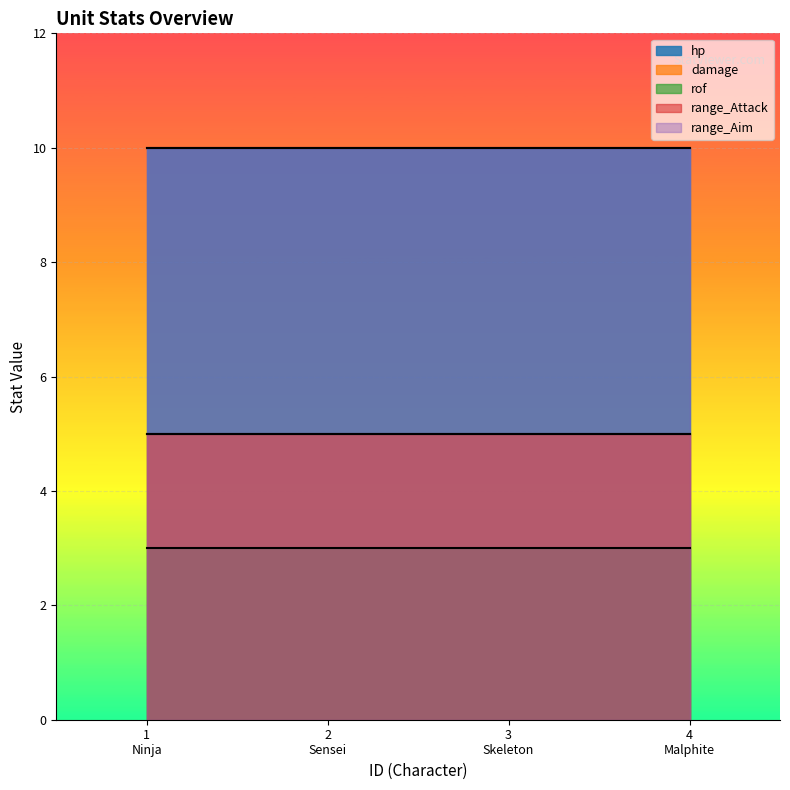

What is the approximate value of range_Attack at 3?

5